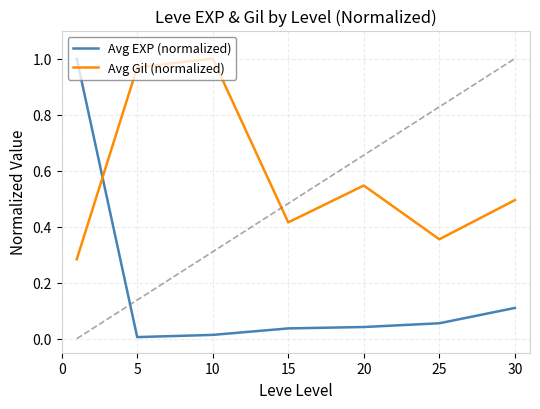

What is the value of the Avg Gil (normalized) point at the 1st from the left?

0.3